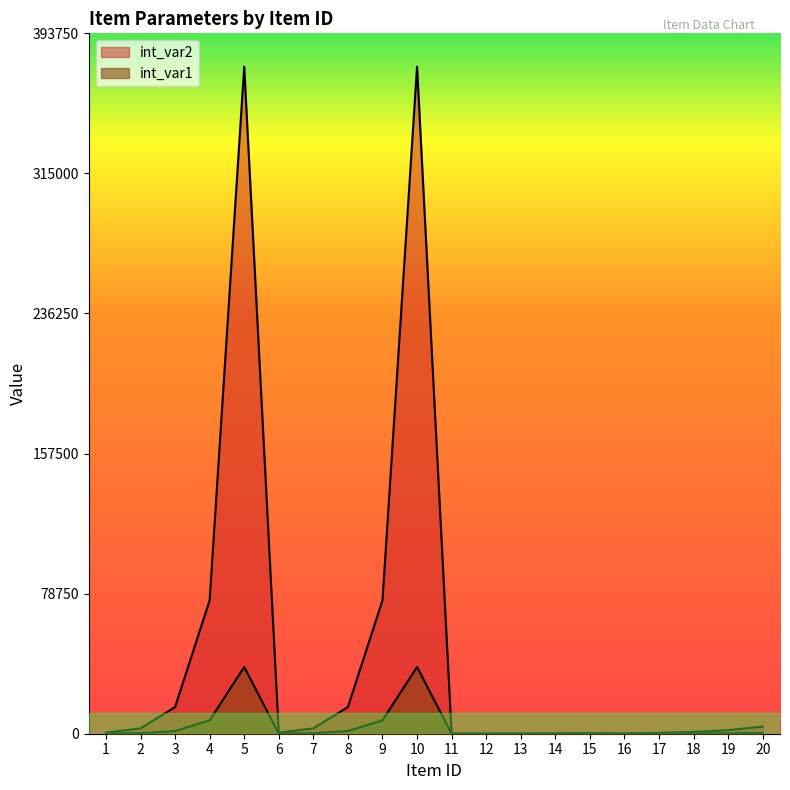

How many intersections are there between int_var1 and int_var2?

2